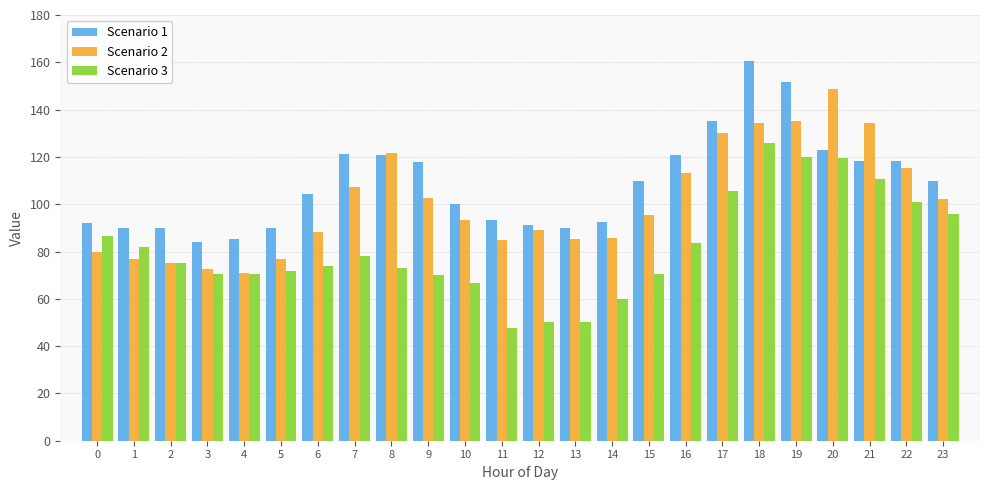

What is the spread (max minus min) of values at 8?

48.5